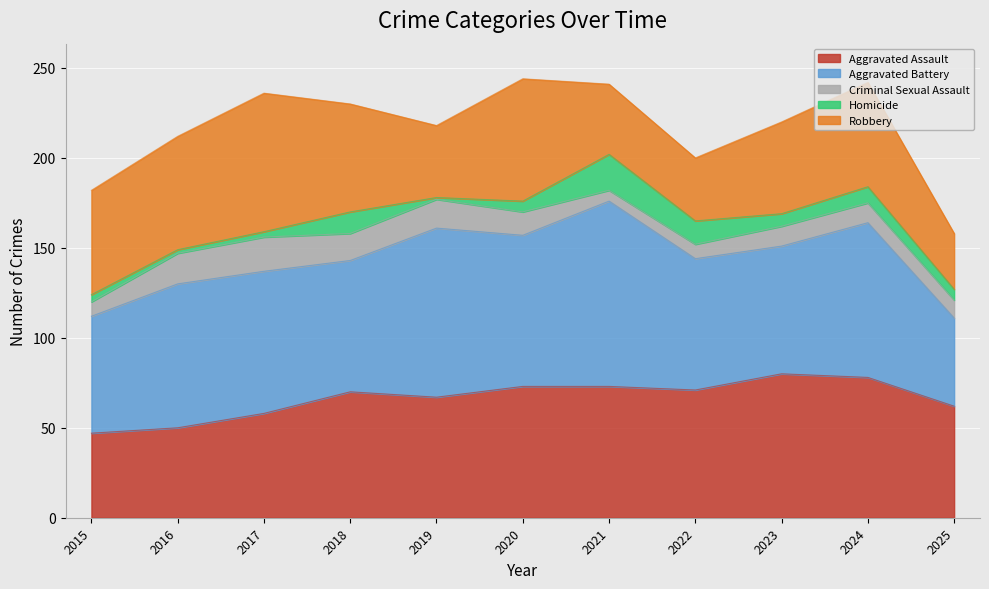

Rank the series at 2022 from highest to lowest value.

Aggravated Battery, Aggravated Assault, Robbery, Homicide, Criminal Sexual Assault